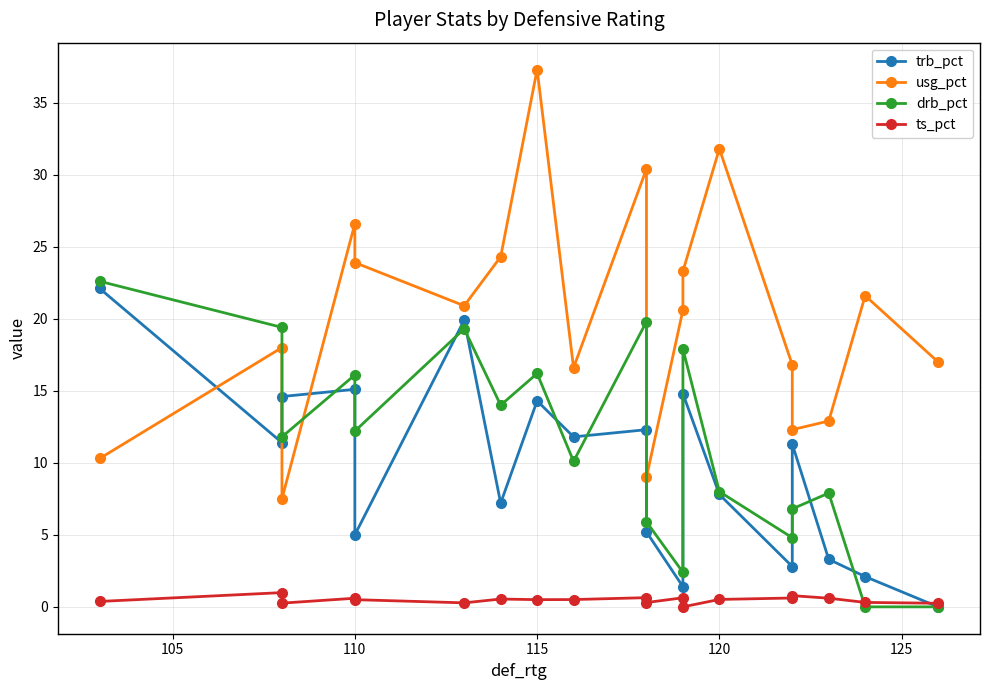

Reading right to left, list all the values displayed in this chart.

trb_pct: 0.0	2.1	3.3	11.3	2.8	7.8	14.8	1.4	5.2	12.3	11.8	14.3	7.2	19.9	5.0	15.1	14.6	11.4	22.1
usg_pct: 17.0	21.6	12.9	12.3	16.8	31.8	23.3	20.6	9.0	30.4	16.6	37.3	24.3	20.9	23.9	26.6	7.5	18.0	10.3
drb_pct: 0.0	0.0	7.9	6.8	4.8	8.0	17.9	2.4	5.9	19.8	10.1	16.2	14.0	19.3	12.2	16.1	11.8	19.4	22.6
ts_pct: 0.2	0.3	0.6	0.8	0.6	0.5	0.0	0.6	0.3	0.6	0.5	0.5	0.5	0.3	0.5	0.6	0.3	1.0	0.4